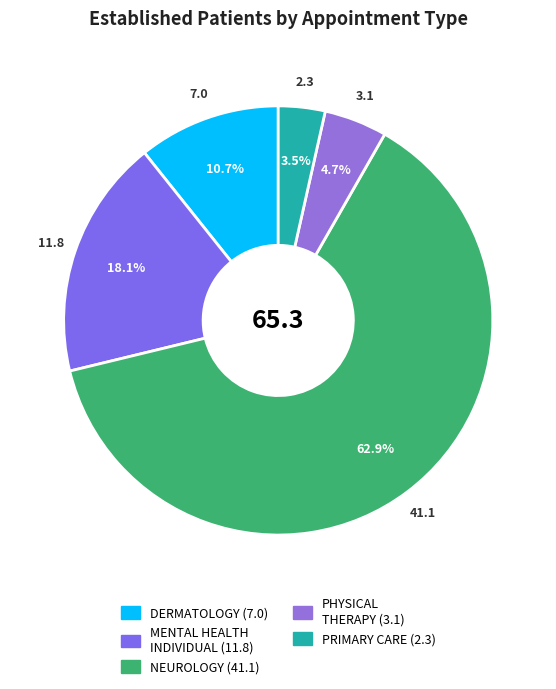

Which category accounts for the majority?

NEUROLOGY